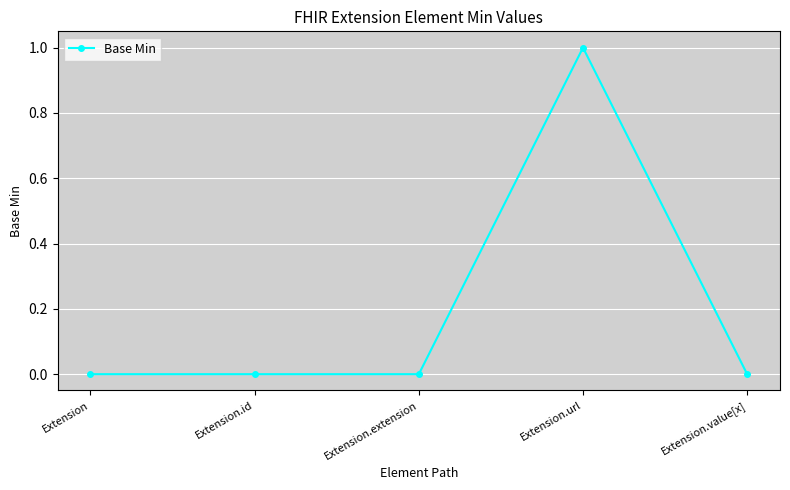

True or false: the data has more than 0 interior local peaks.

True